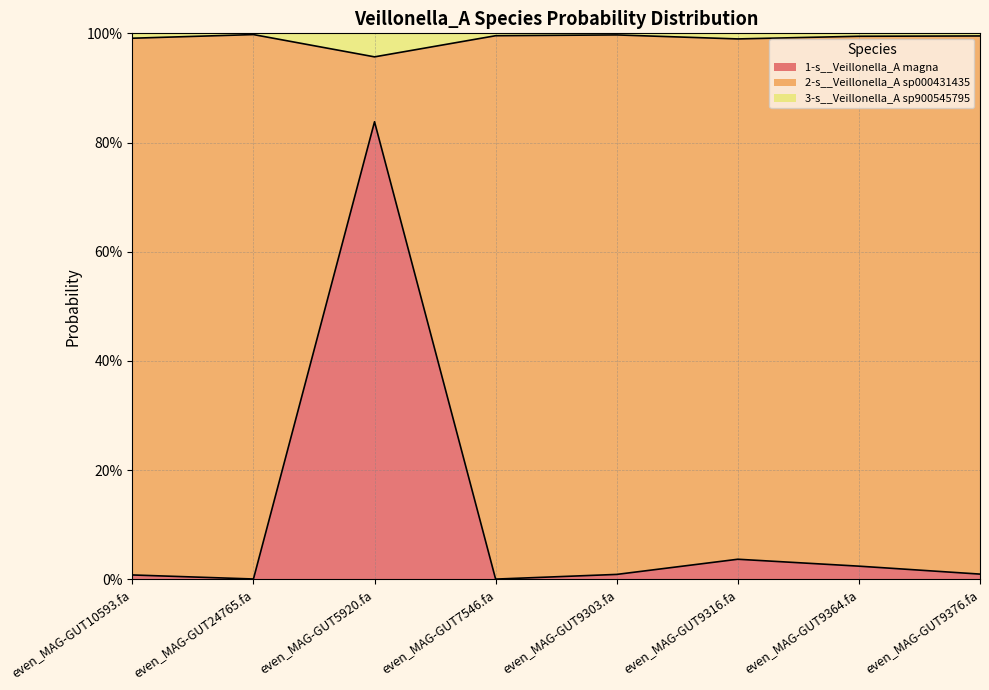

At which category does 2-s__Veillonella_A sp000431435 reach its first local valley?

even_MAG-GUT5920.fa